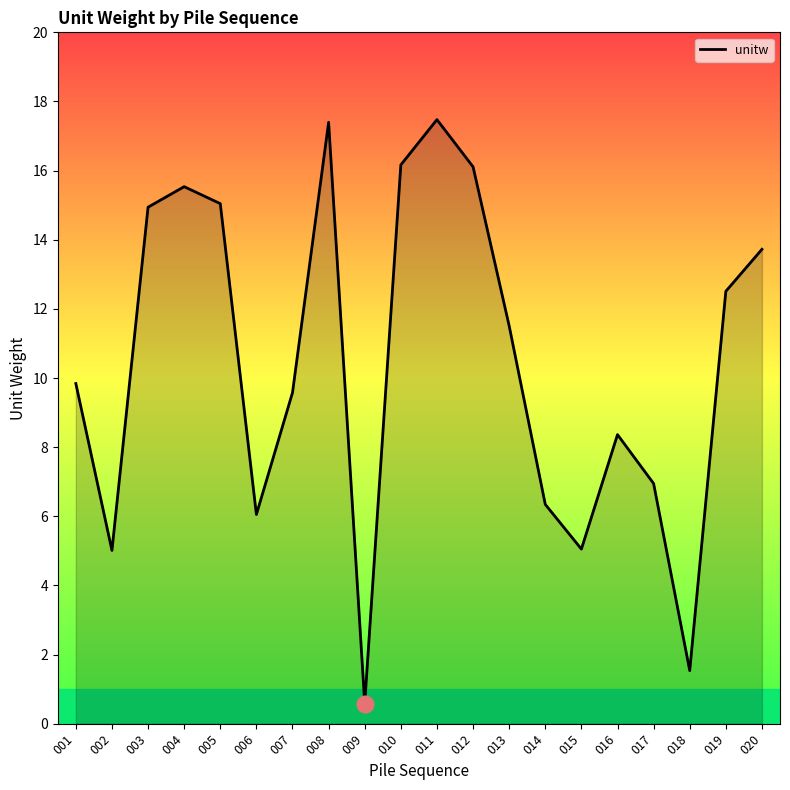

True or false: the data shows 17.4 at 008.

True